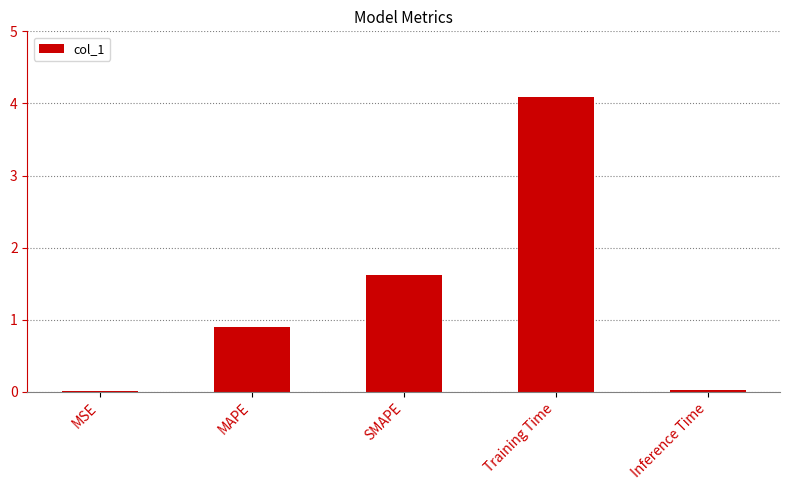

Which category has the highest value across all series?

Training Time